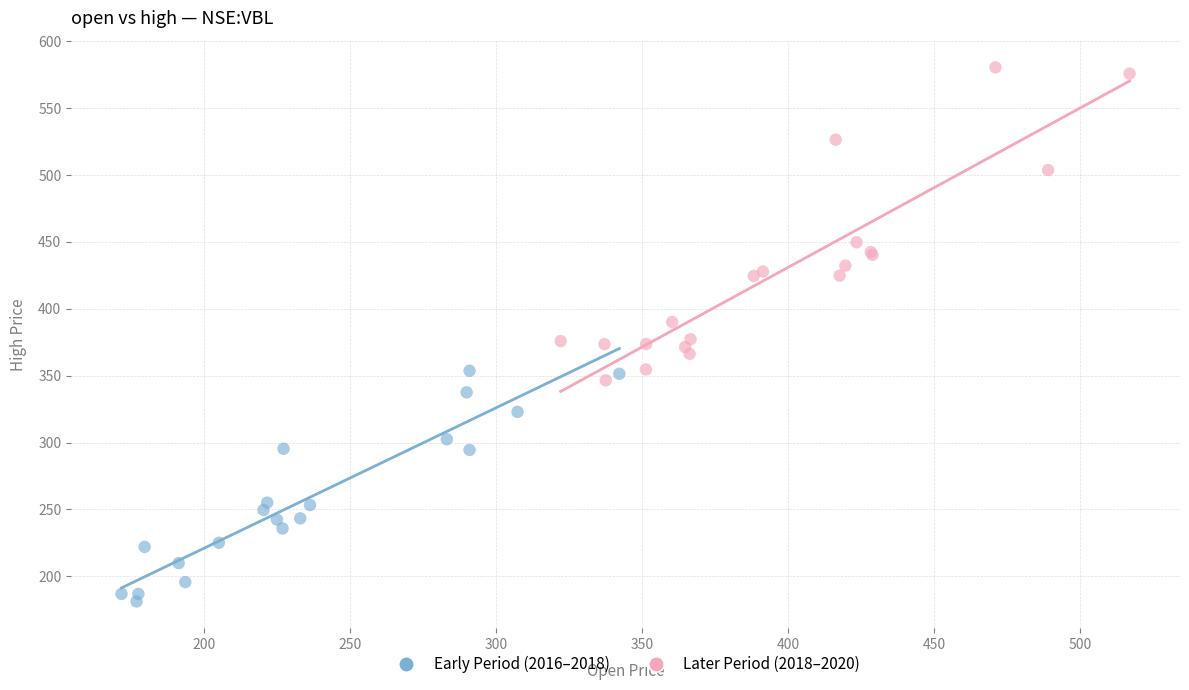

Which series contains the highest Y value?

Later Period (2018–2020)